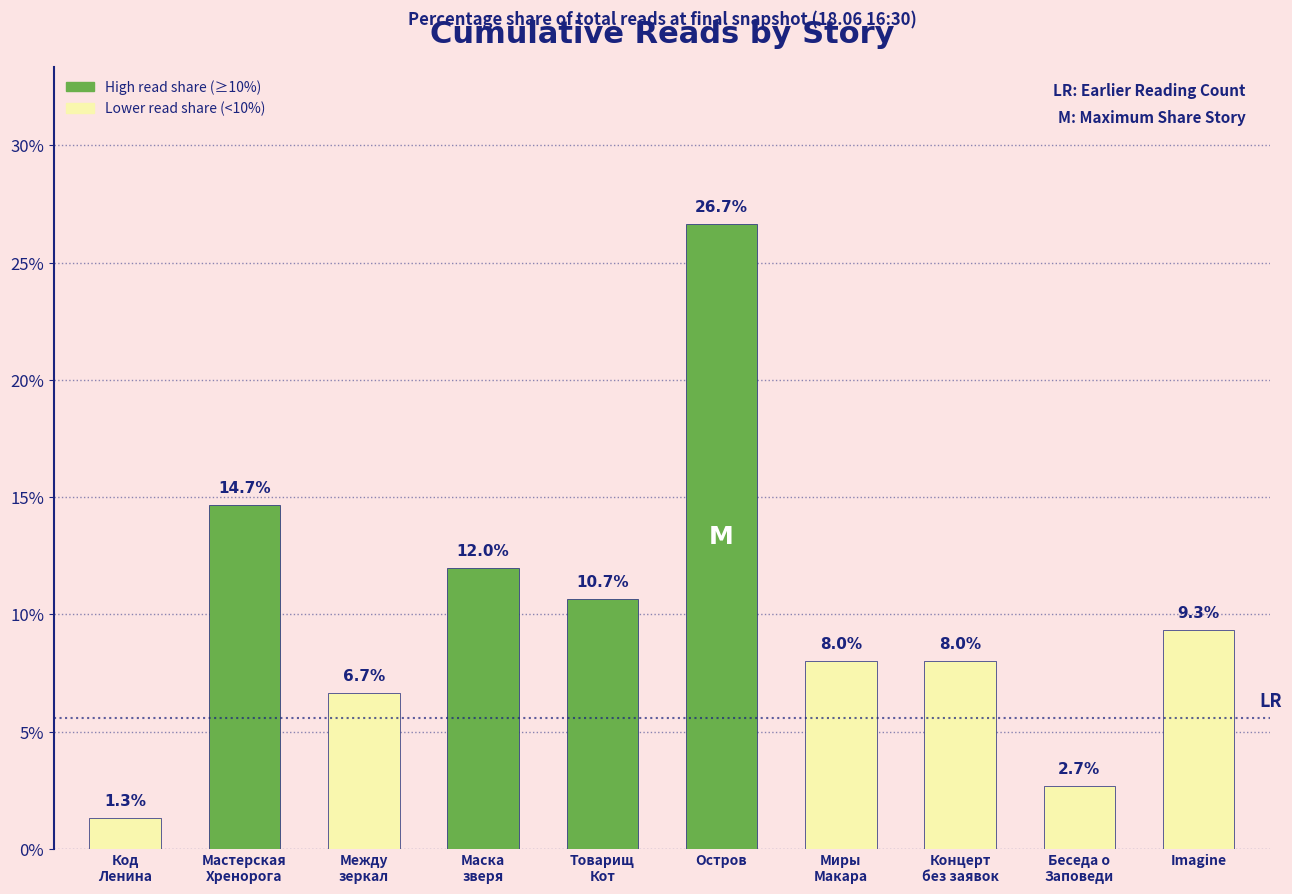

The value at Товарищ
Кот is 10.7. True or false?

True